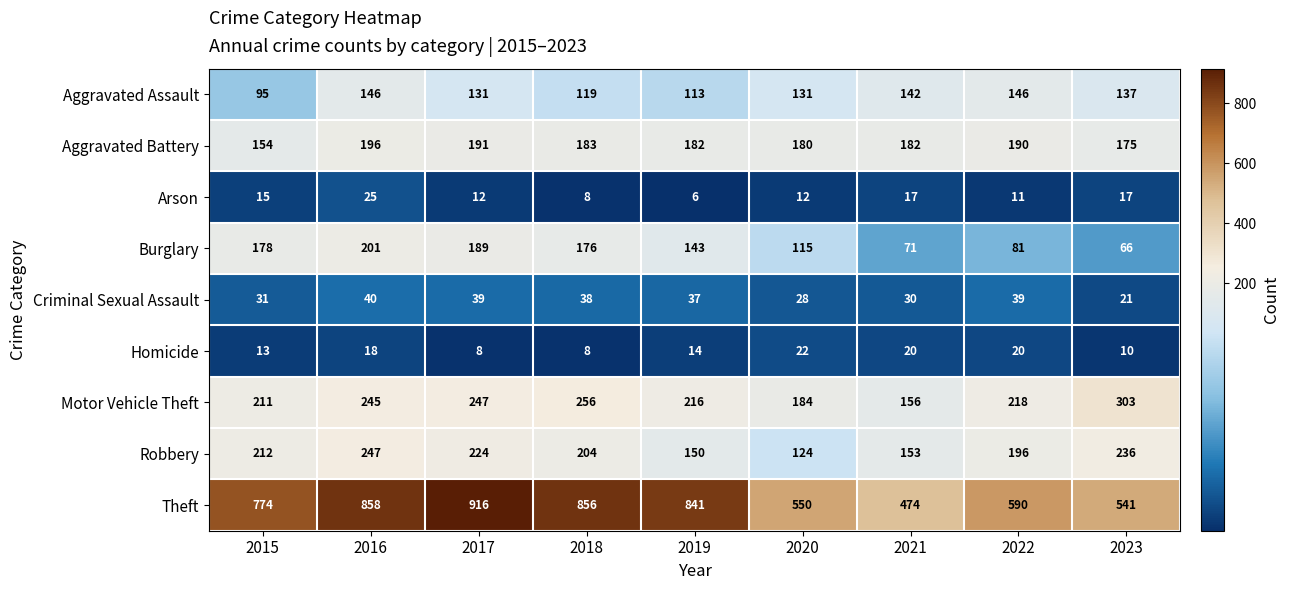

What is the spread (max minus min) of values at 2017?

908